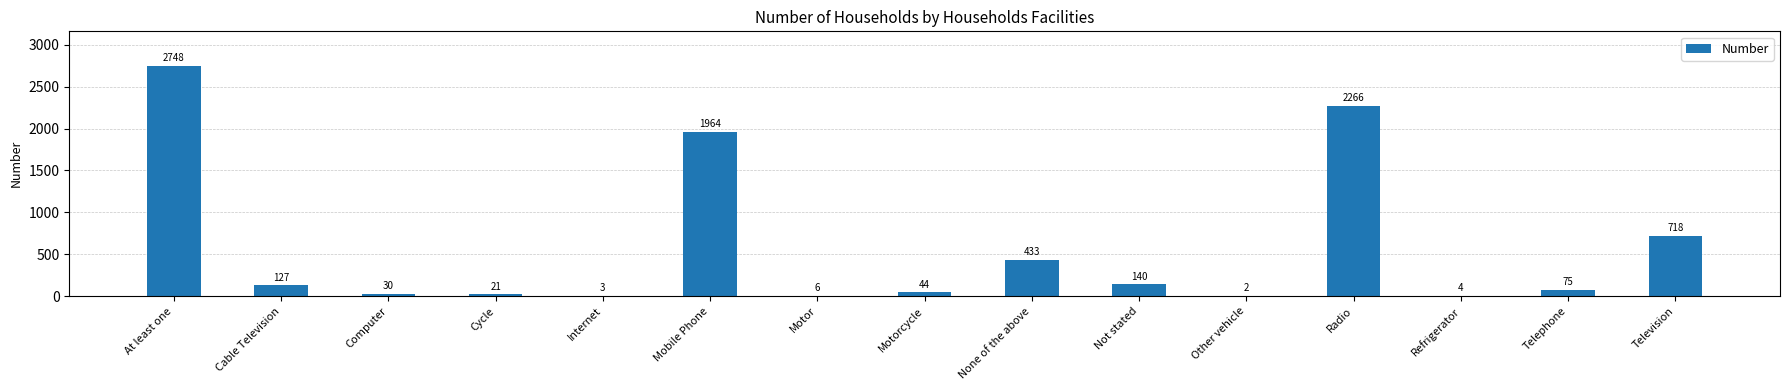

What is the sum of all values?

8581